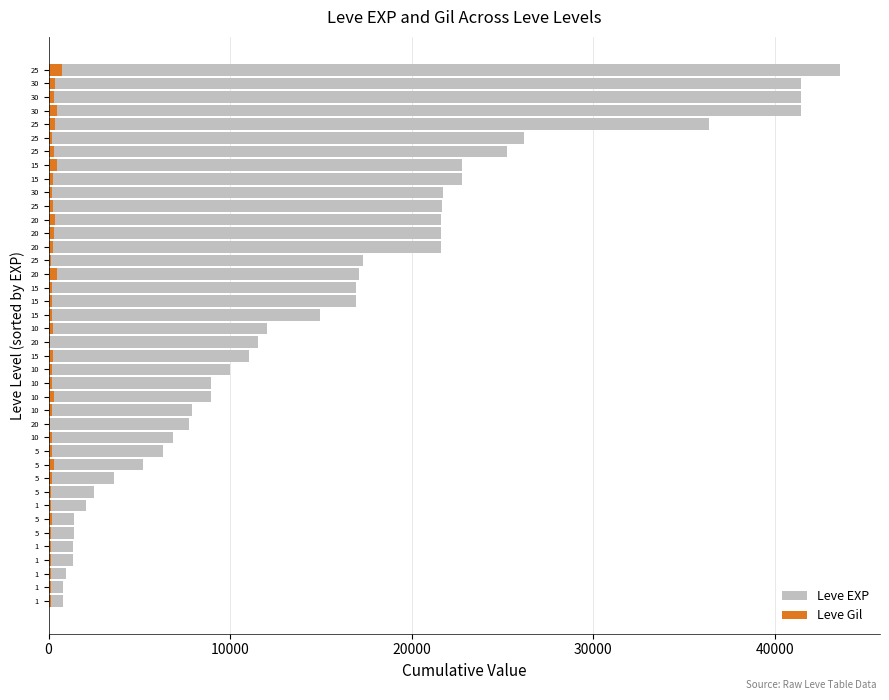

The value of Leve EXP at 31 is 2490. True or false?

True